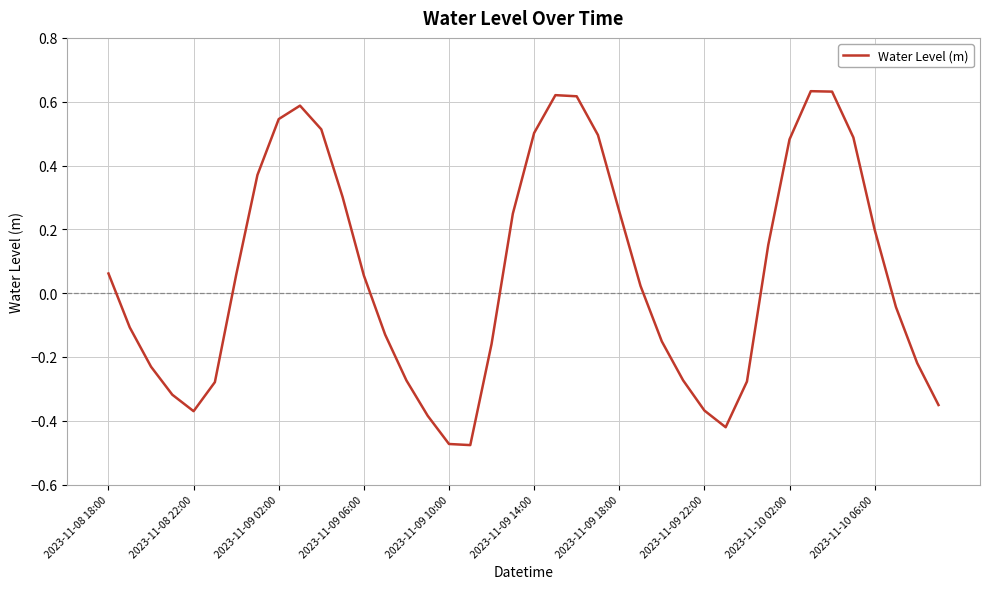

What is the average value?

0.1